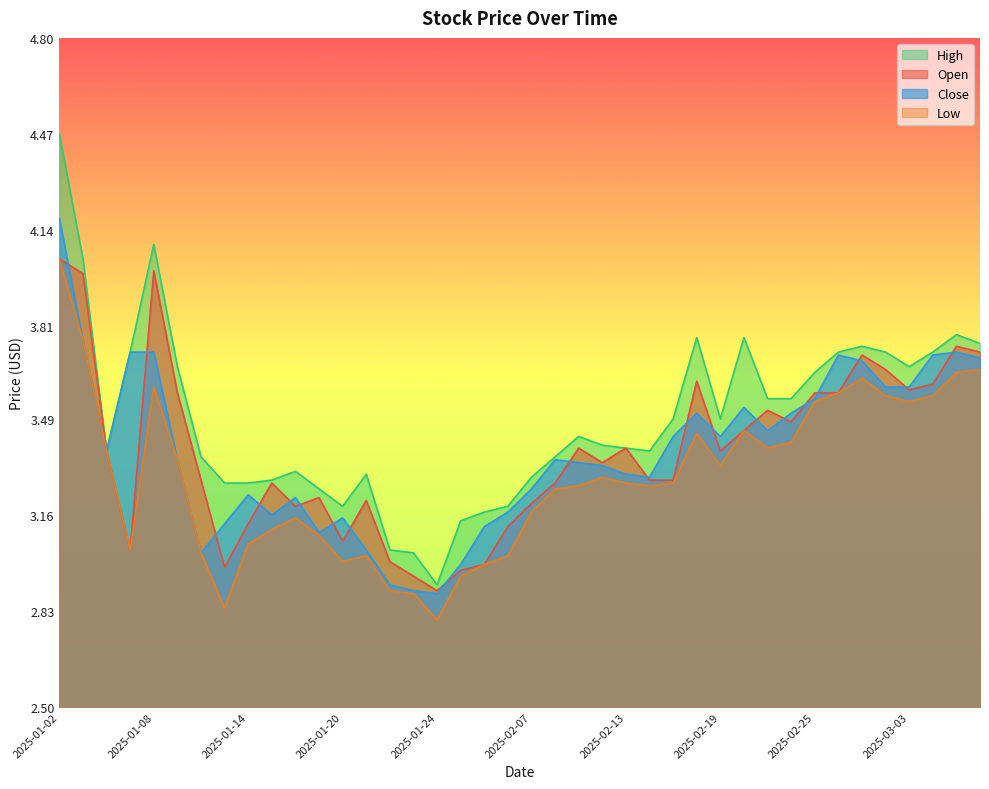

At which category does high reach its first local valley?

2025-01-06